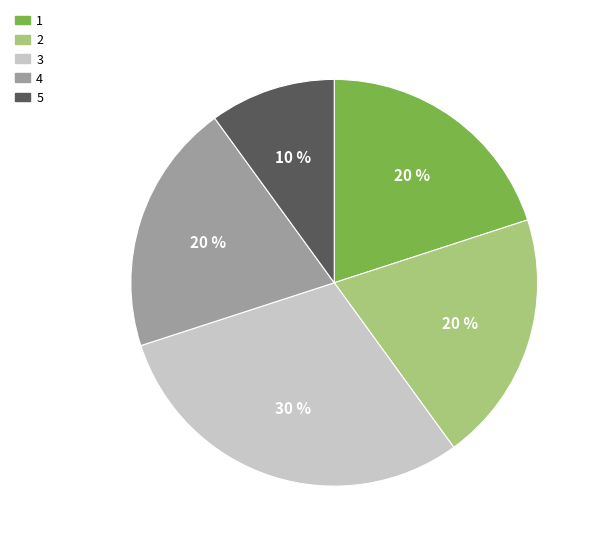

What is the largest slice in the pie chart?

3